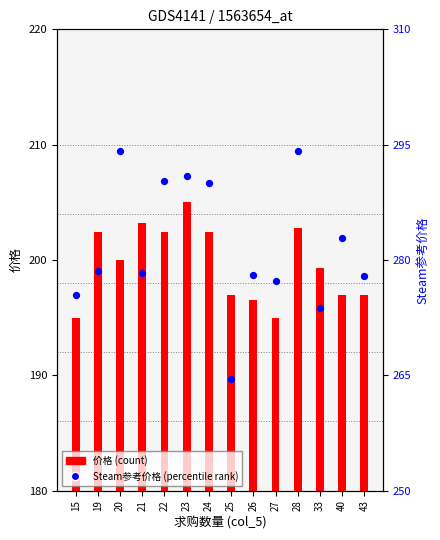

Which series reaches the minimum Y coordinate?

价格 (count)